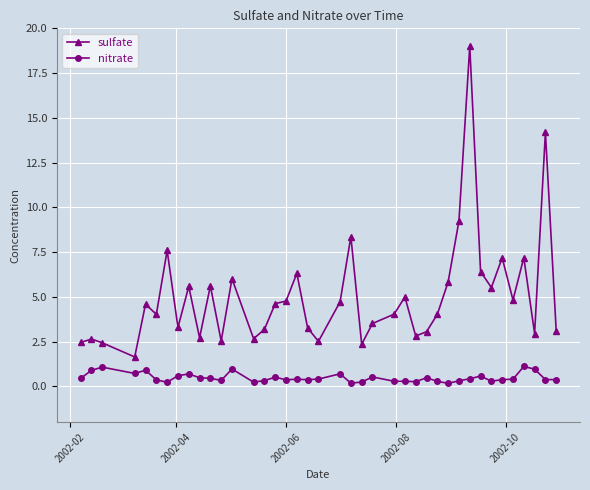

True or false: nitrate has more than 1 interior local peaks.

True